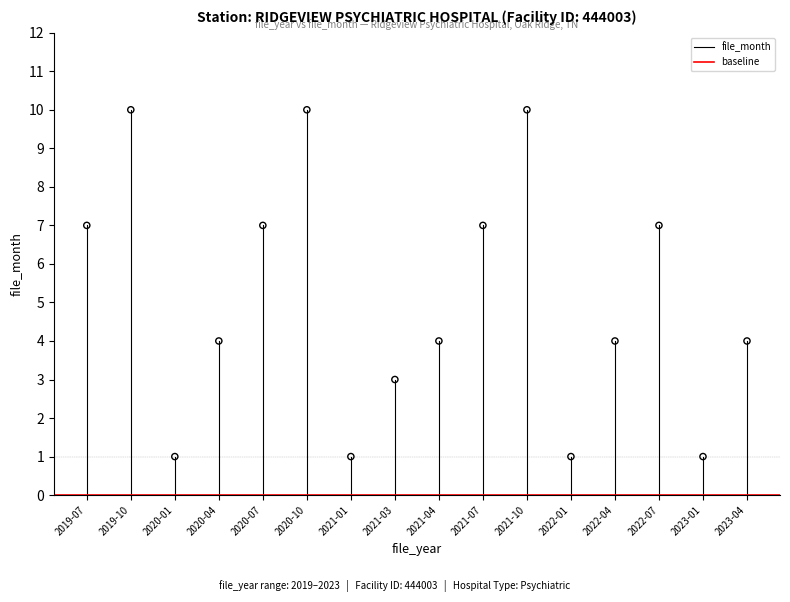

What is the range of Y values (max minus min)?

9